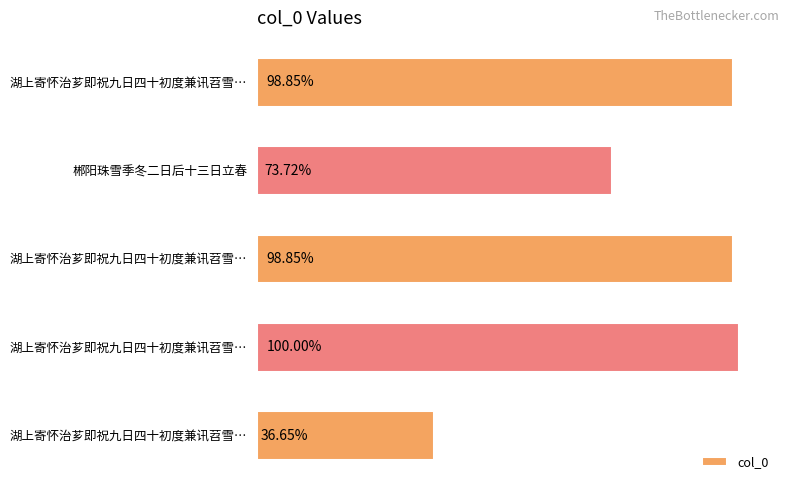

Rank the categories by value from lowest to highest.

湖上寄怀治芗即祝九日四十初度兼讯苕雪…, 郴阳珠雪季冬二日后十三日立春, 湖上寄怀治芗即祝九日四十初度兼讯苕雪…, 湖上寄怀治芗即祝九日四十初度兼讯苕雪…, 湖上寄怀治芗即祝九日四十初度兼讯苕雪…